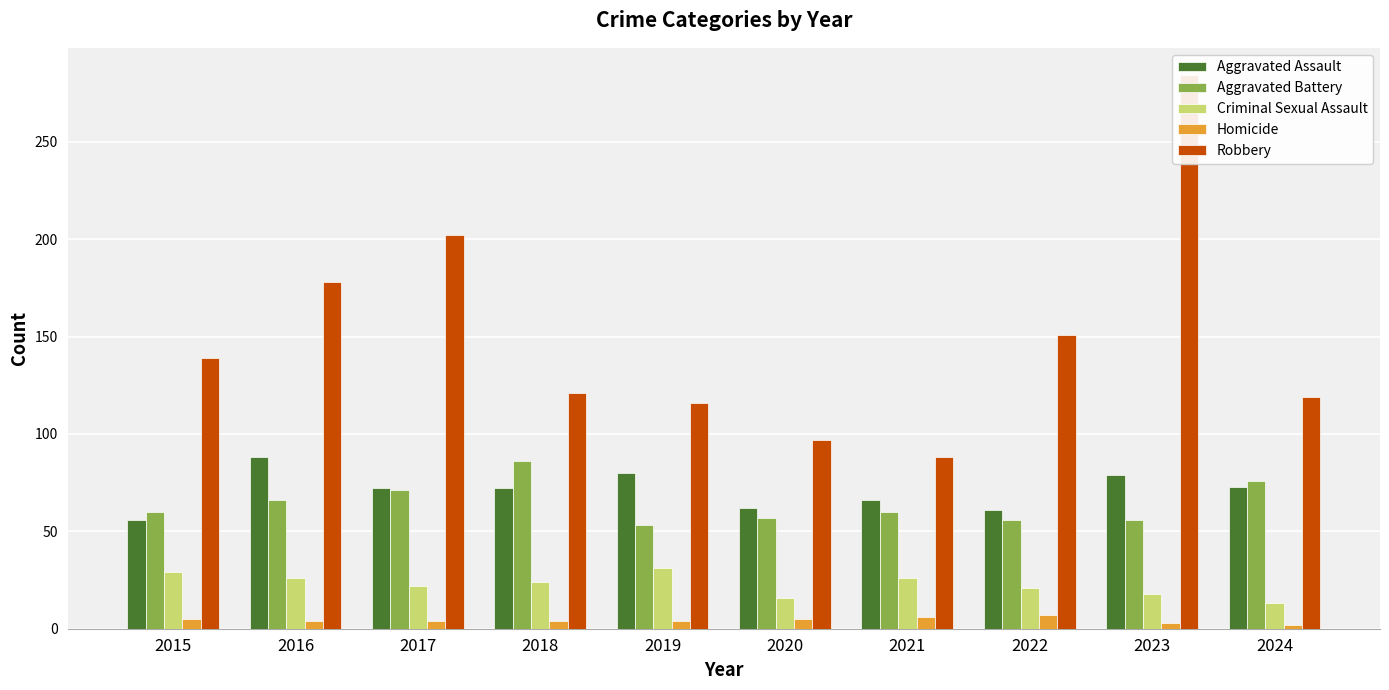

What are all the series names shown in the legend?

Aggravated Assault, Aggravated Battery, Criminal Sexual Assault, Homicide, Robbery